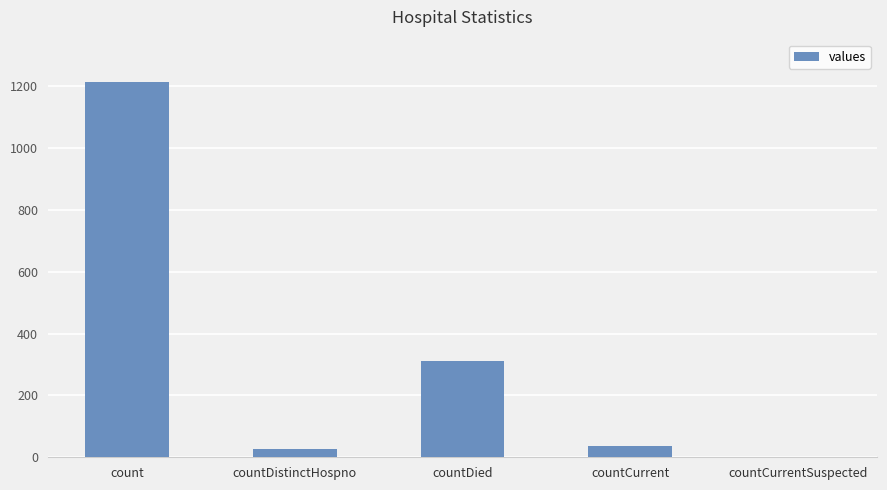

Which label corresponds to the largest value in the chart?

count